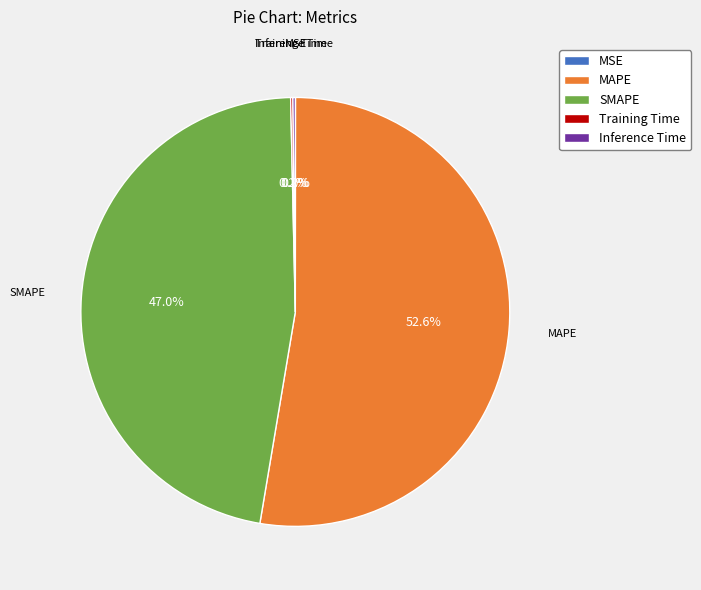

How much of the chart is everything except SMAPE?

53.0%